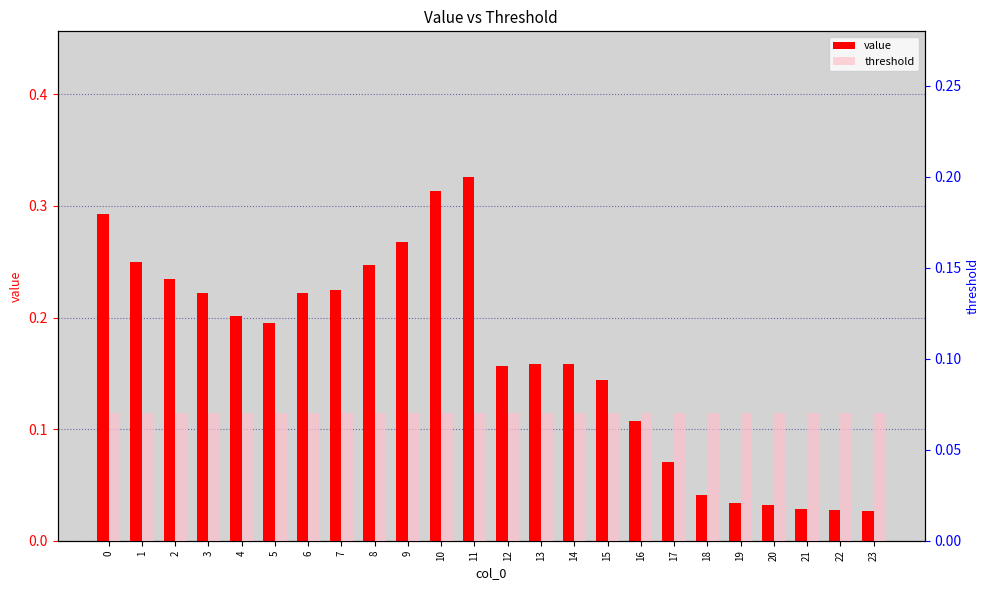

How many distinct data groups are displayed?

2